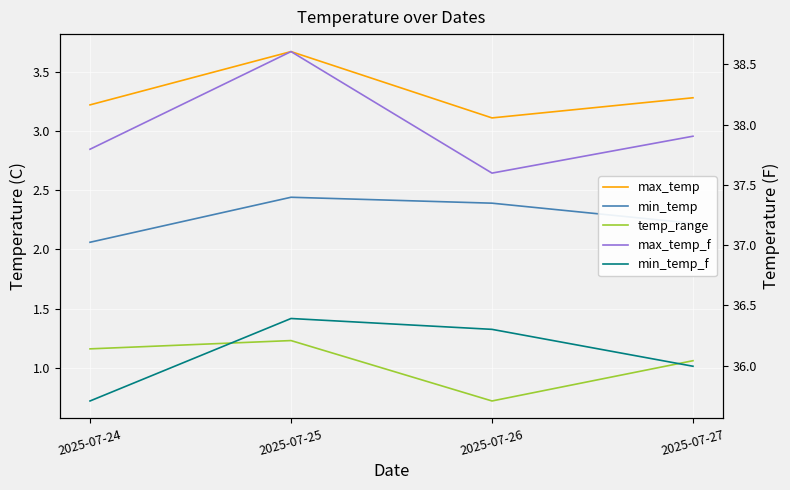

True or false: max_temp_f and temp_range cross at least once.

False